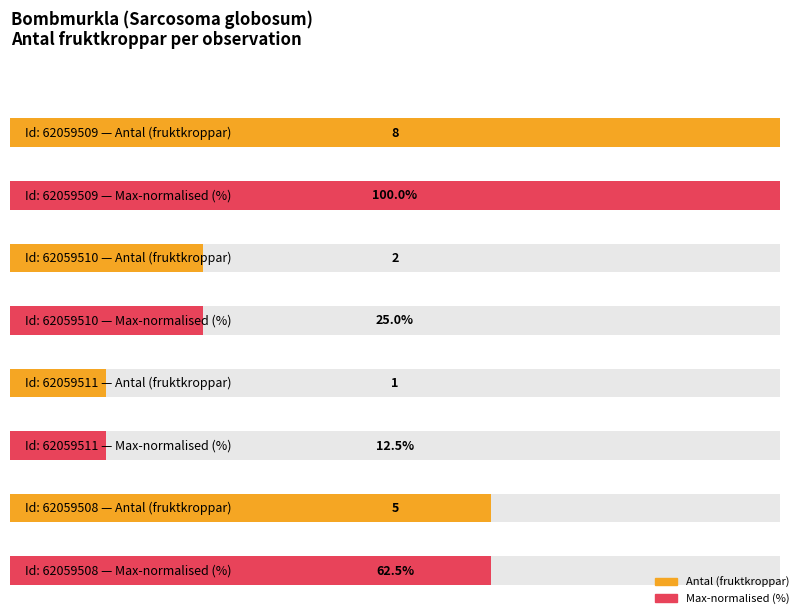

How many values are between 2 and 8?

3